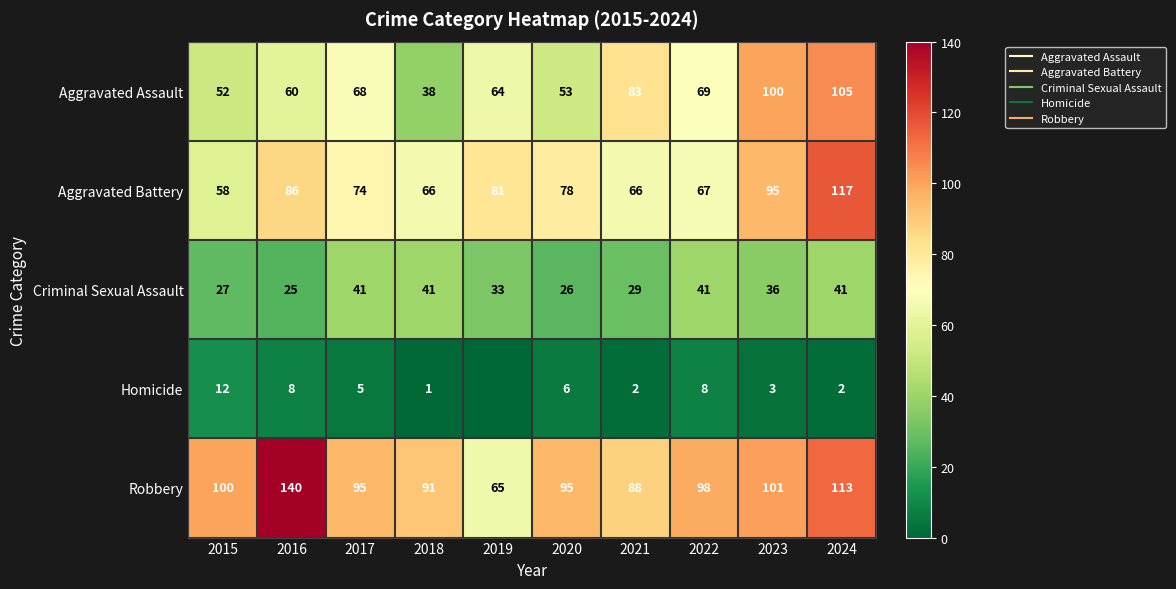

Which category has the highest value in the Homicide series?

2015